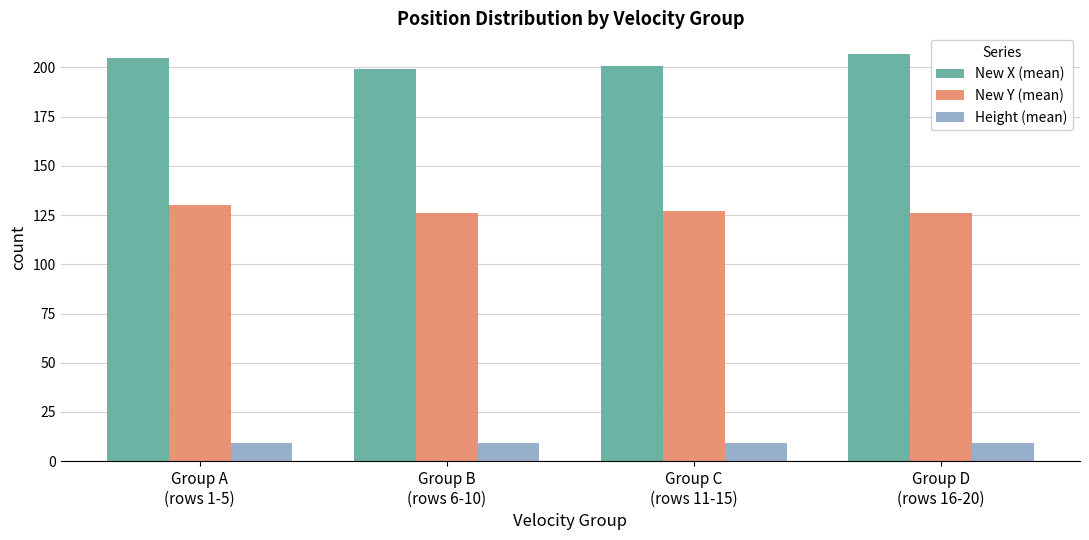

Is it true that New X (mean) equals 298 at Group B
(rows 6-10)?

False